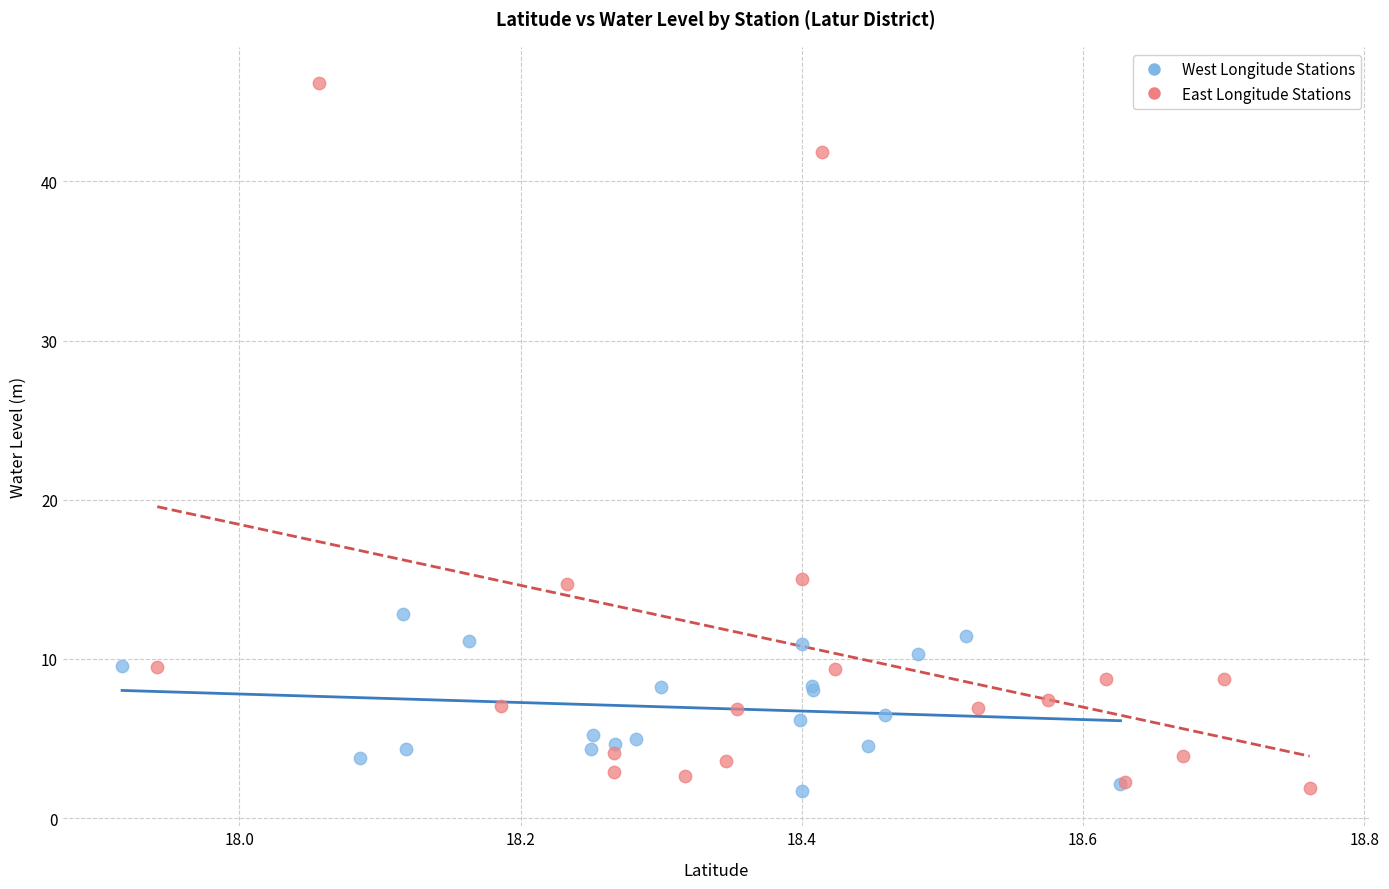

Which series reaches the maximum Y coordinate?

East Longitude Stations